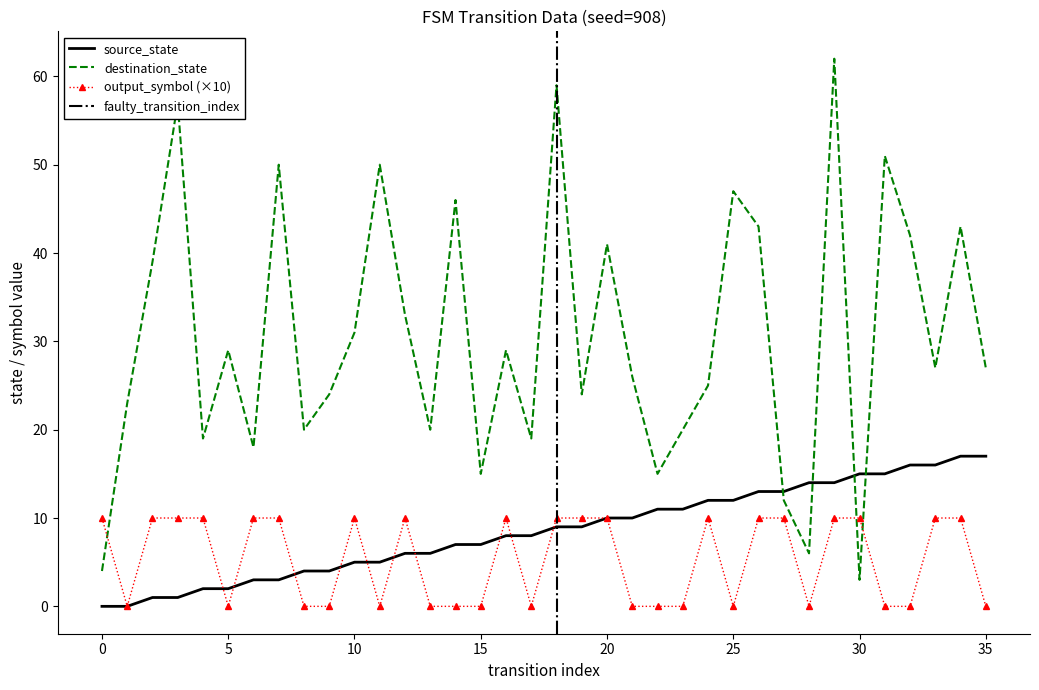

Reading left to right, extract all data points from this chart.

source_state: 0	0	1	1	2	2	3	3	4	4	5	5	6	6	7	7	8	8	9	9	10	10	11	11	12	12	13	13	14	14	15	15	16	16	17	17
destination_state: 4	23	39	57	19	29	18	50	20	24	31	50	33	20	46	15	29	19	59	24	41	26	15	20	25	47	43	12	6	62	3	51	42	27	43	27
output_symbol: 10	0	10	10	10	0	10	10	0	0	10	0	10	0	0	0	10	0	10	10	10	0	0	0	10	0	10	10	0	10	10	0	0	10	10	0